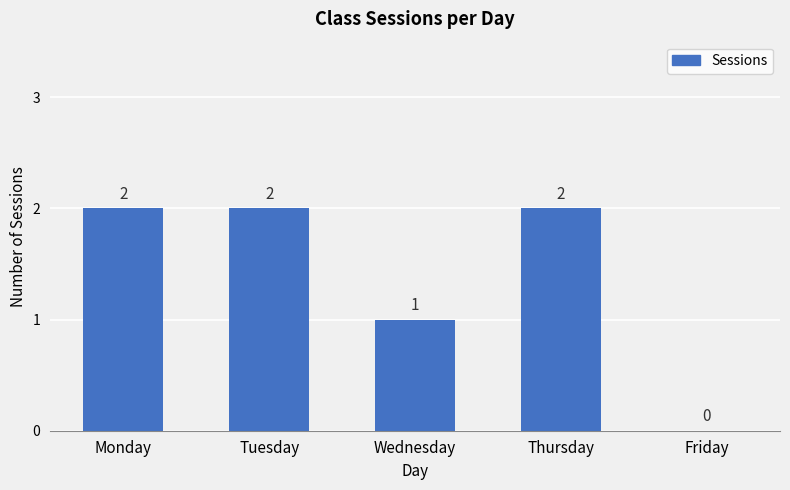

What is the approximate value at Monday?

2